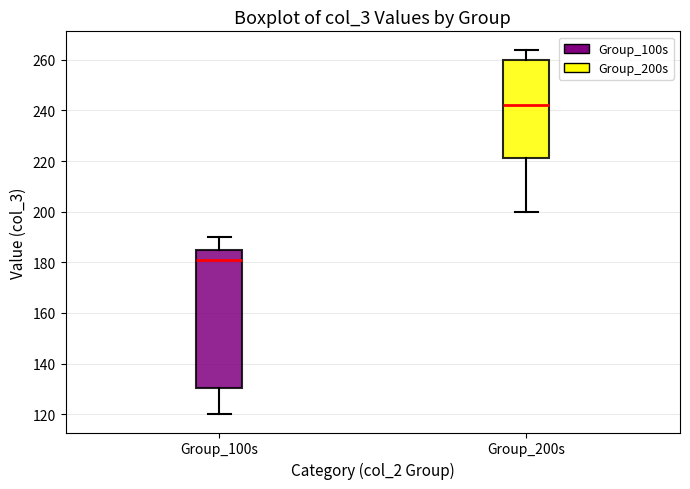

Comparing the boxes themselves (not the whiskers), which one is the tallest?

Group_100s